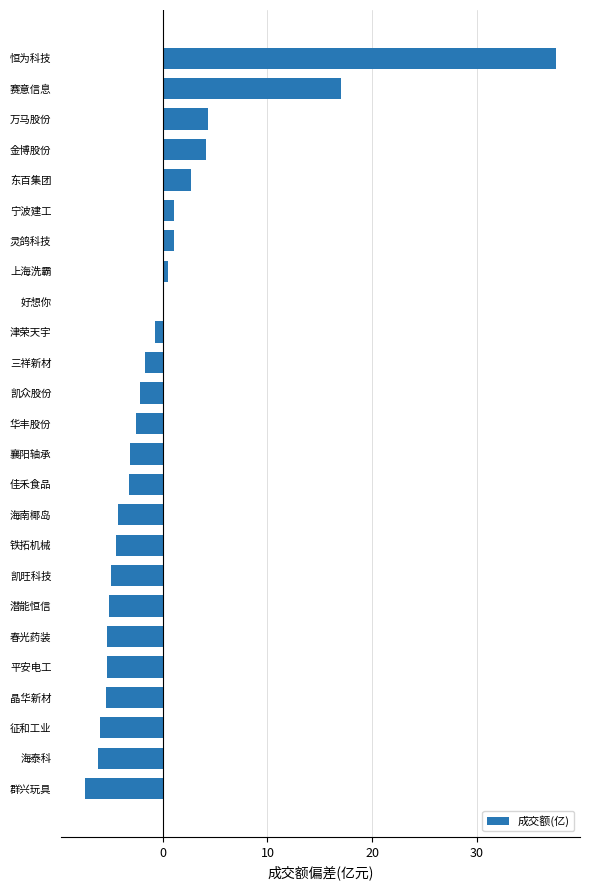

The chart shows a value of 1.5 at 万马股份. True or false?

False